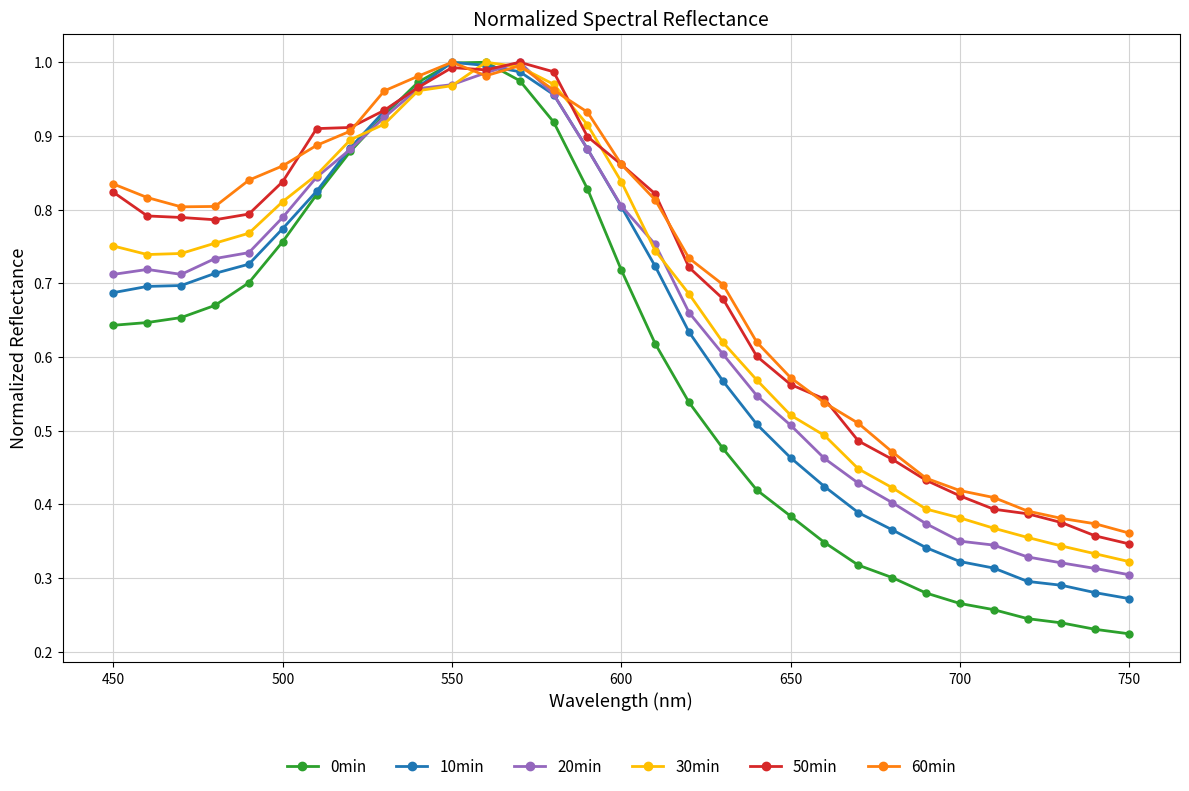

At how many categories does at least one series exceed 0?

31